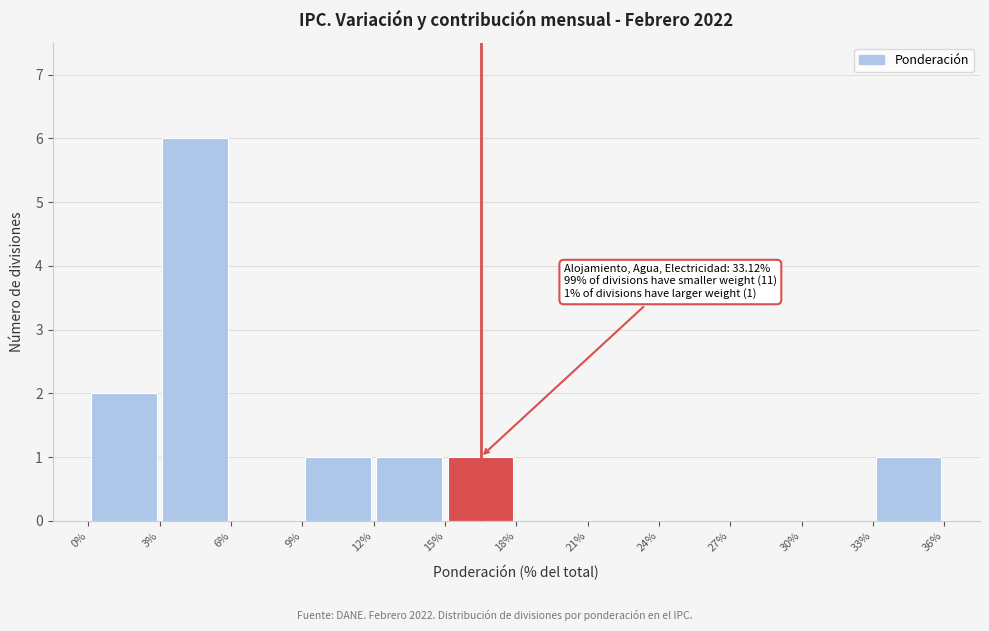

Which range on the x-axis has the tallest bar?

3% to 6%